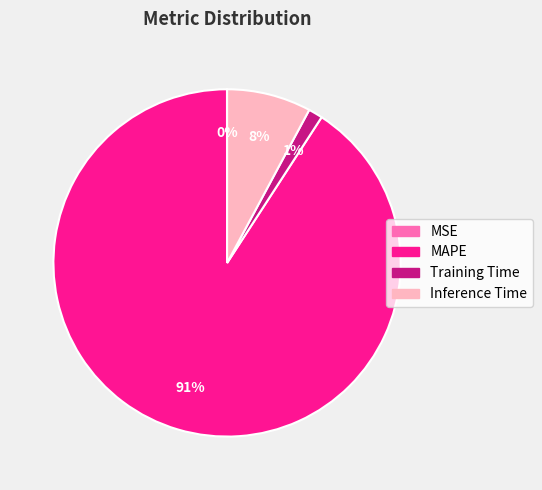

Which has a higher value, Training Time or MAPE?

MAPE